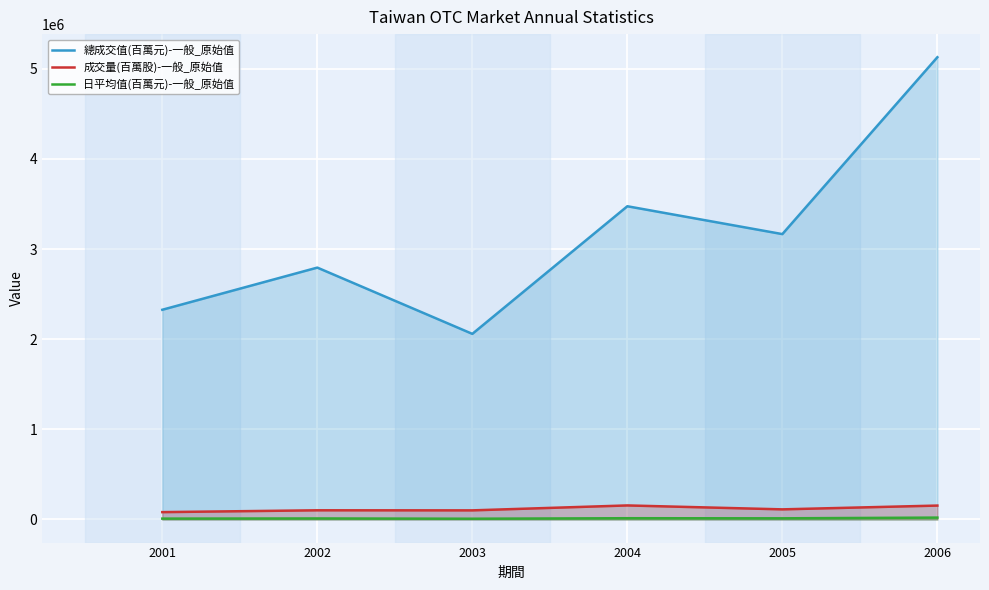

Reading right to left, list all the values displayed in this chart.

總成交值(百萬元)-一般_原始值: 2006=5129111.9	2005=3166452.6	2004=3475449.0	2003=2059385.2	2002=2794724.3	2001=2326967.2
成交量(百萬股)-一般_原始值: 2006=154206.3	2005=112192.6	2004=155732.5	2003=101056.3	2002=101842.4	2001=81487.4
日平均值(百萬元)-一般_原始值: 2006=20681.9	2005=12819.6	2004=13901.8	2003=8270.6	2002=11269.0	2001=9536.8